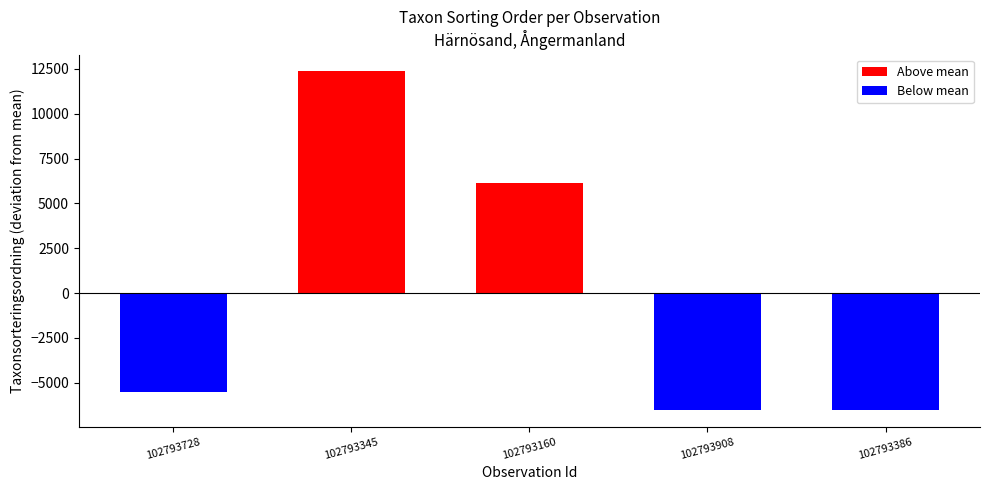

The value at 102793160 is 1249.2. True or false?

False